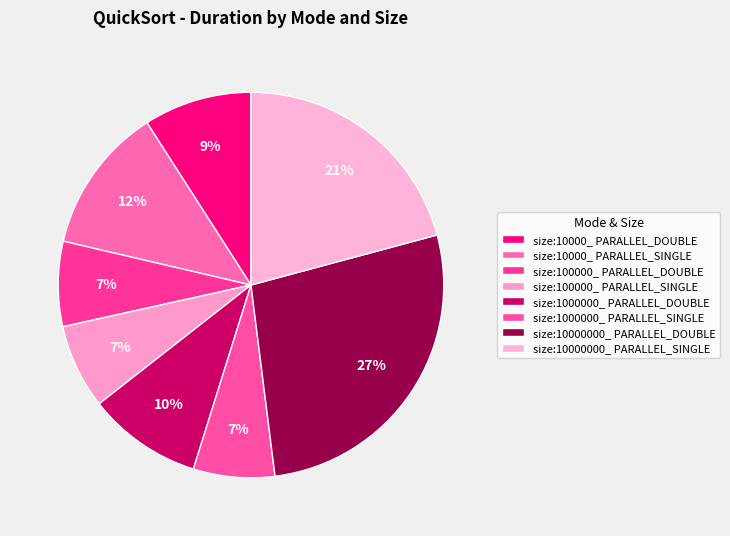

What is the smallest slice in the pie chart?

size:1000000_ PARALLEL_SINGLE